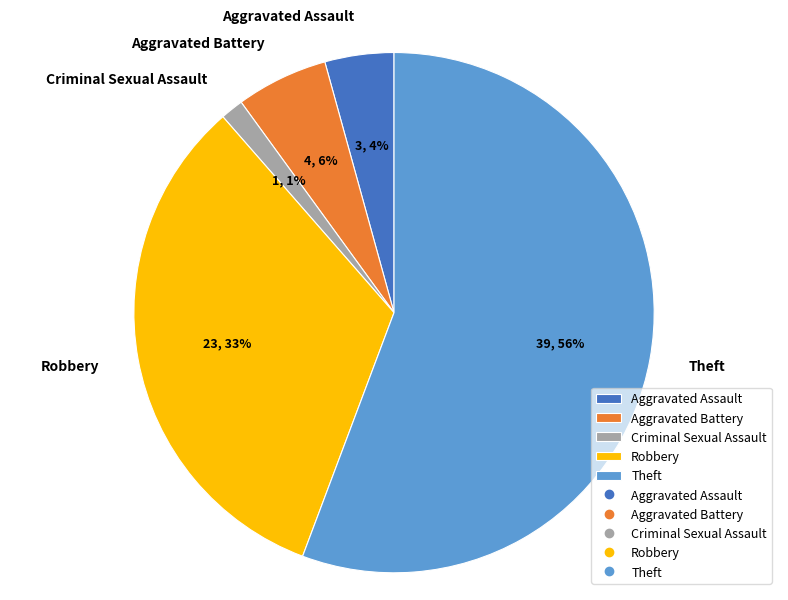

Is there a majority slice in this chart?

Yes